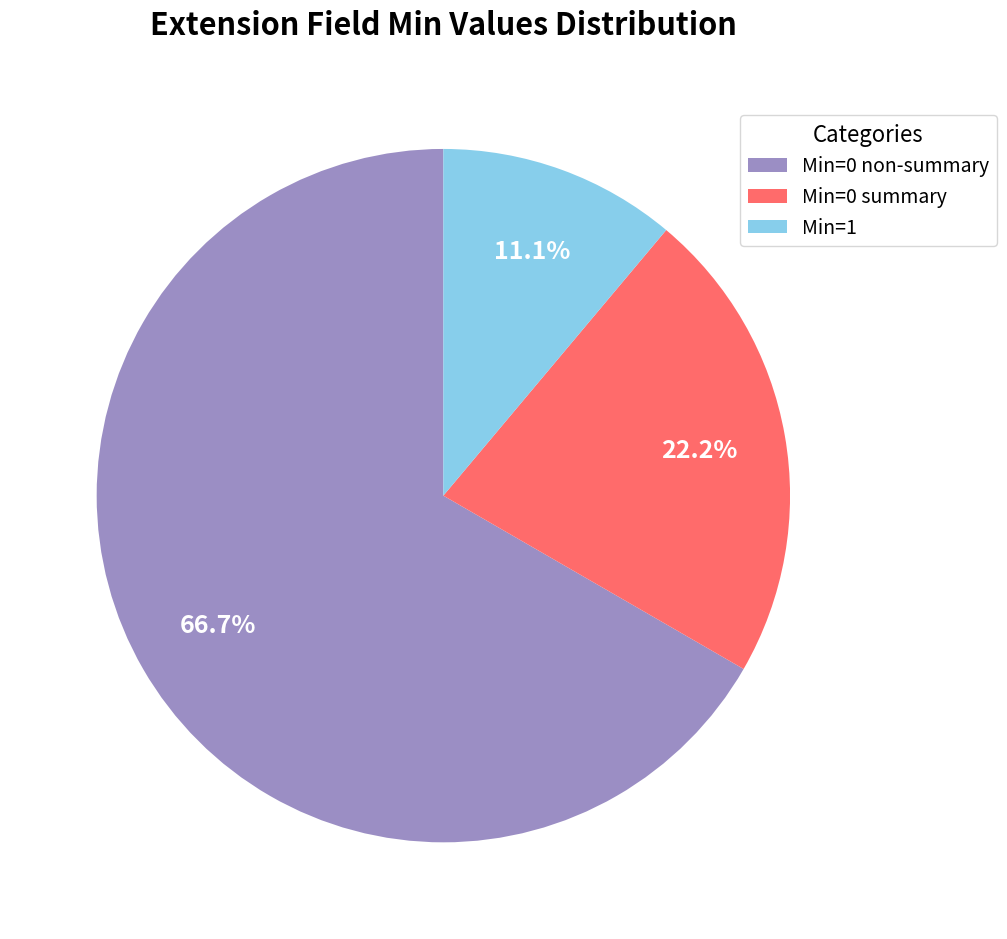

To the nearest percent, what is the average slice percentage?

33%